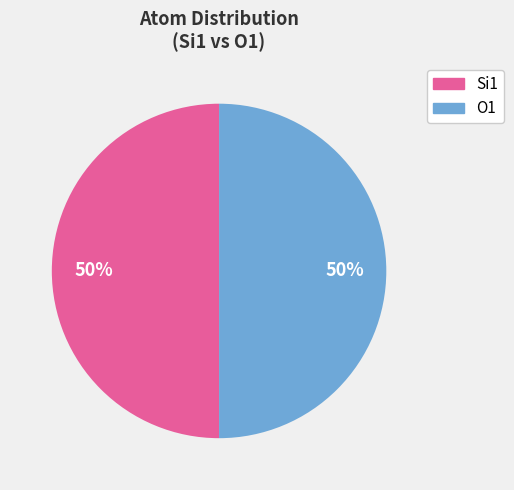

How many segments does this pie chart have?

2